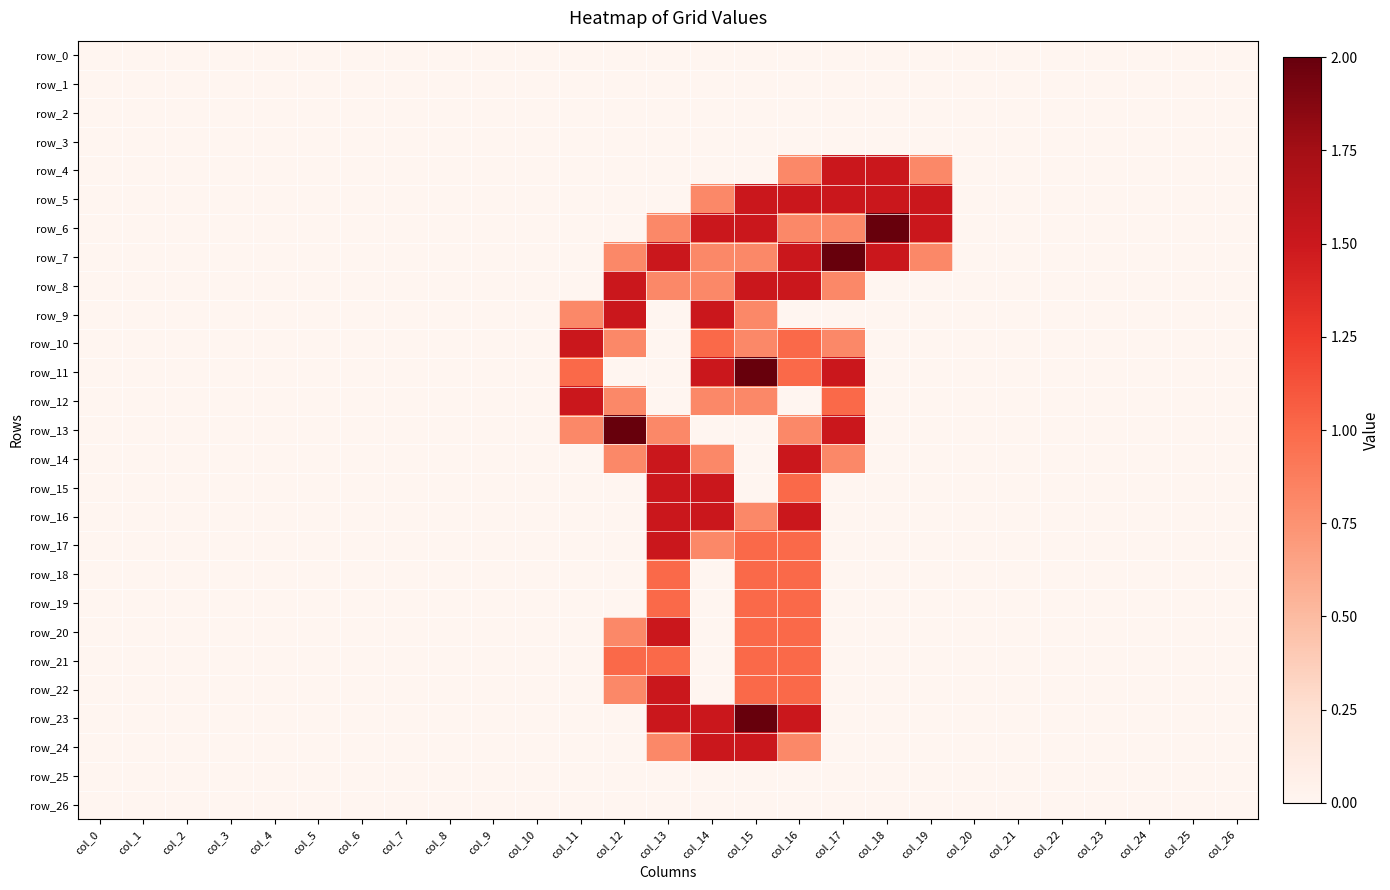

Which series changed the most between col_15 and col_23?

row_11